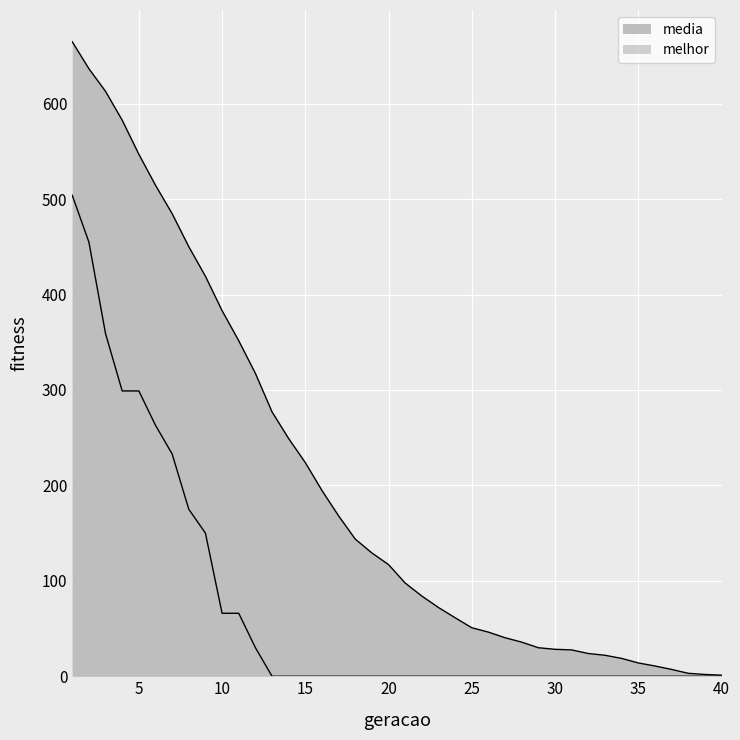

The value of media at 7 is 205.1. True or false?

False